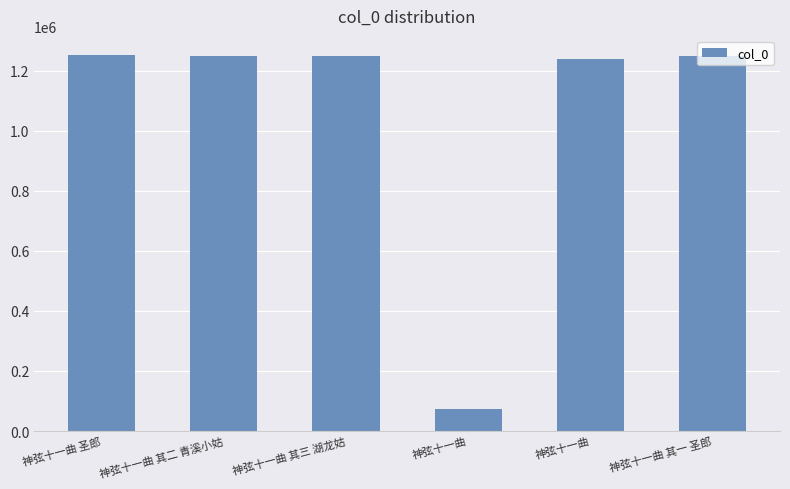

How many data points does each series have?

6